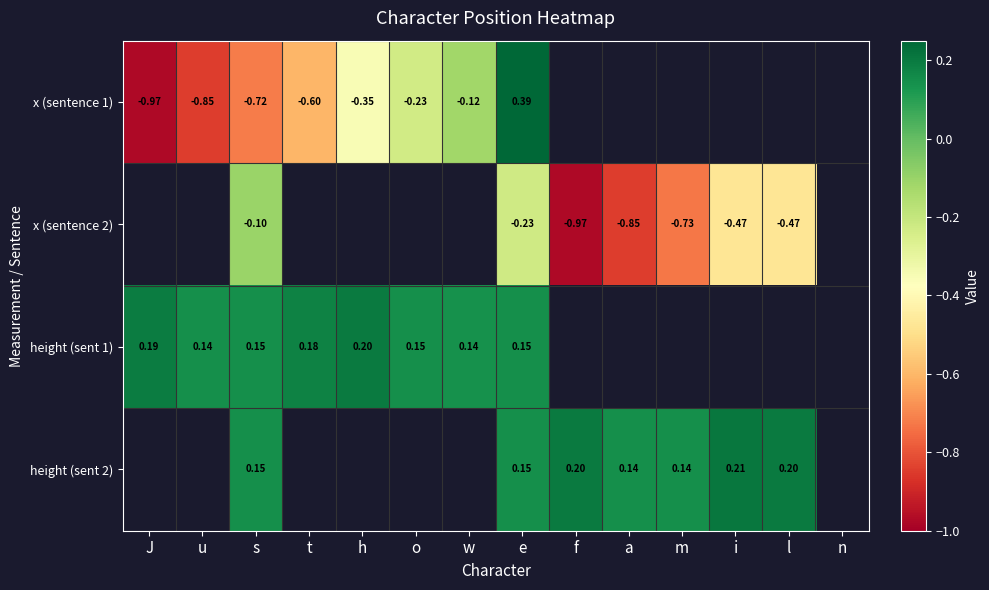

Is the value of x (sentence 2) at e greater than the value of height (sent 1) at e?

No